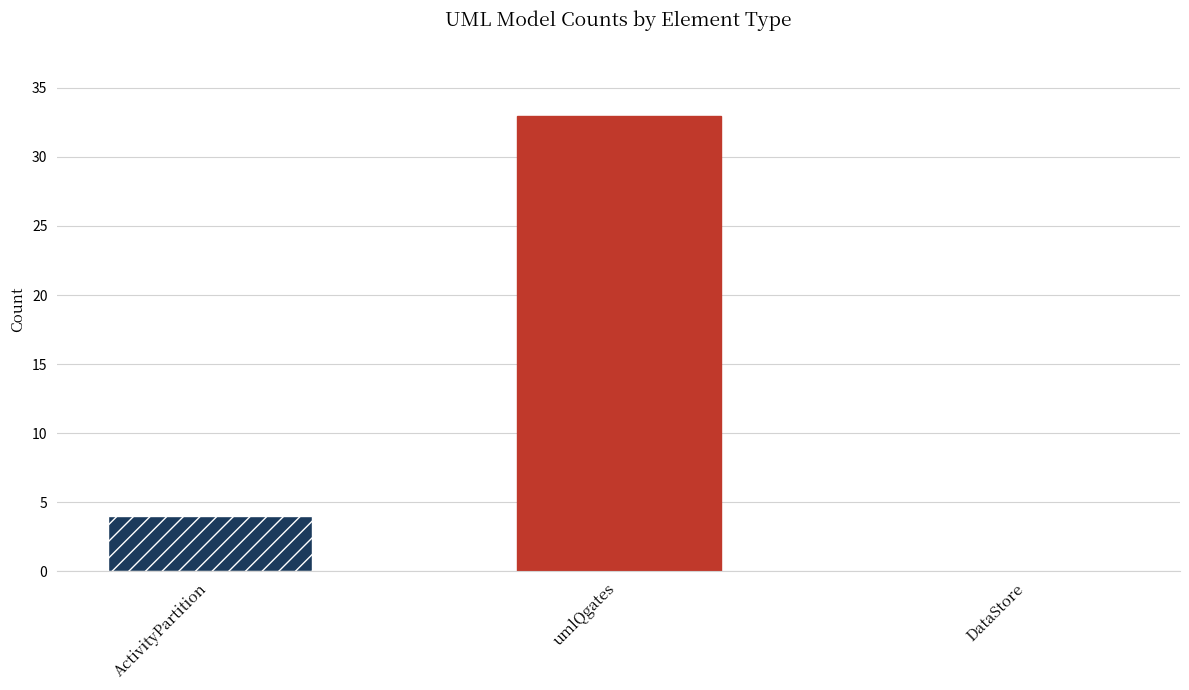

How many bars are there in total?

3